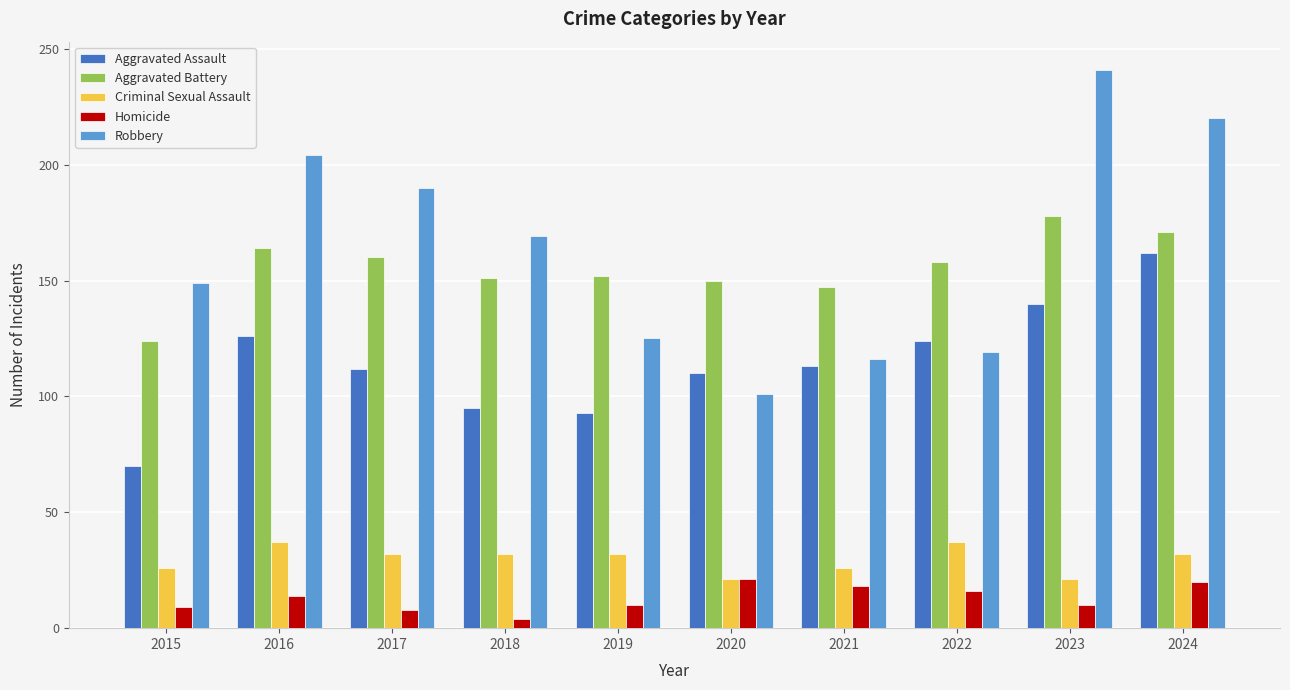

Rank the series at 2018 from highest to lowest value.

Robbery, Aggravated Battery, Aggravated Assault, Criminal Sexual Assault, Homicide